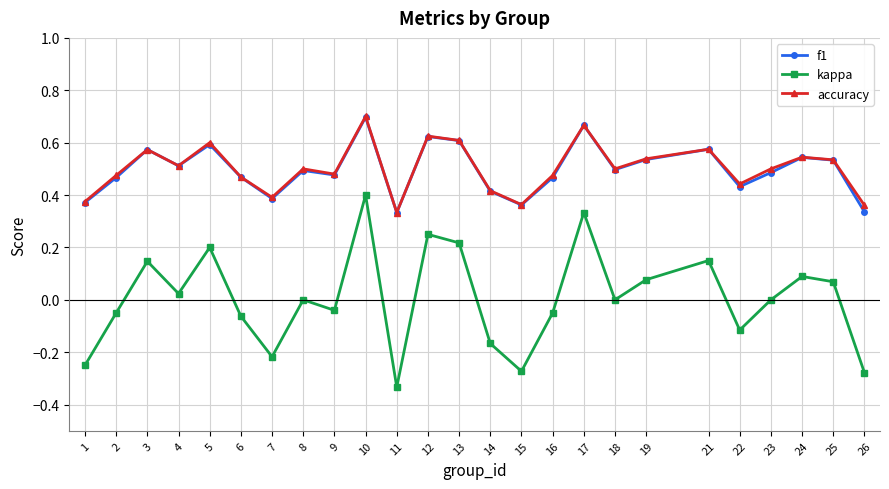

The value of accuracy at 21 is 0.6. True or false?

True